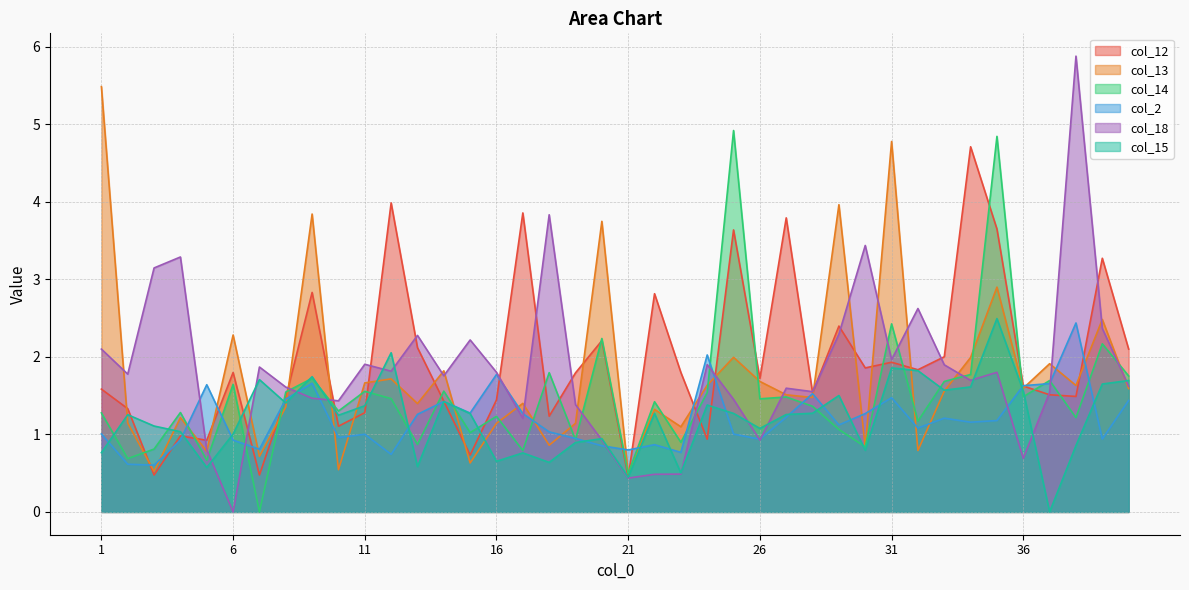

Where is the first local minimum for col_12?

3